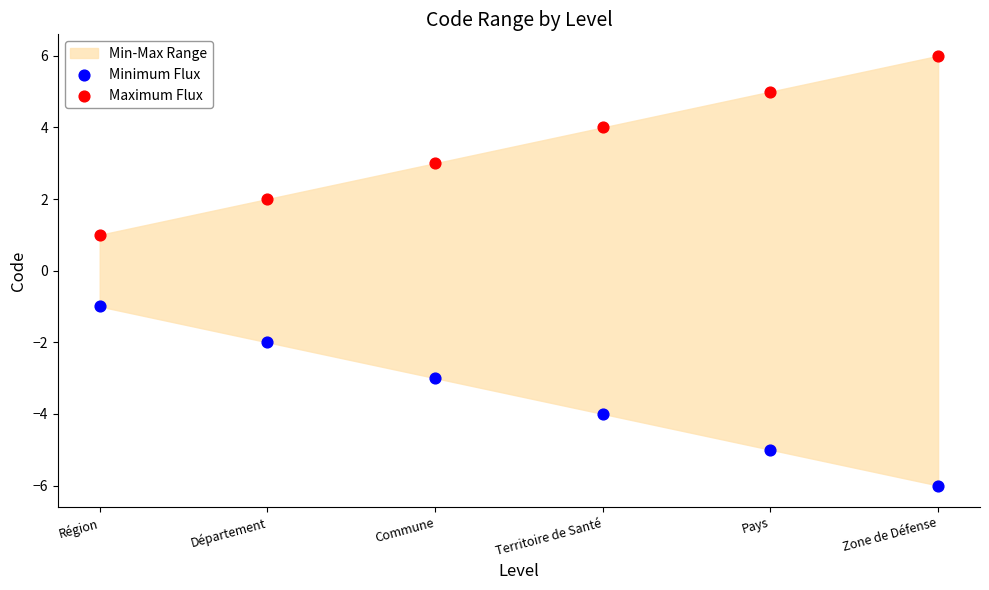

Which series reaches the maximum Y coordinate?

Maximum Flux